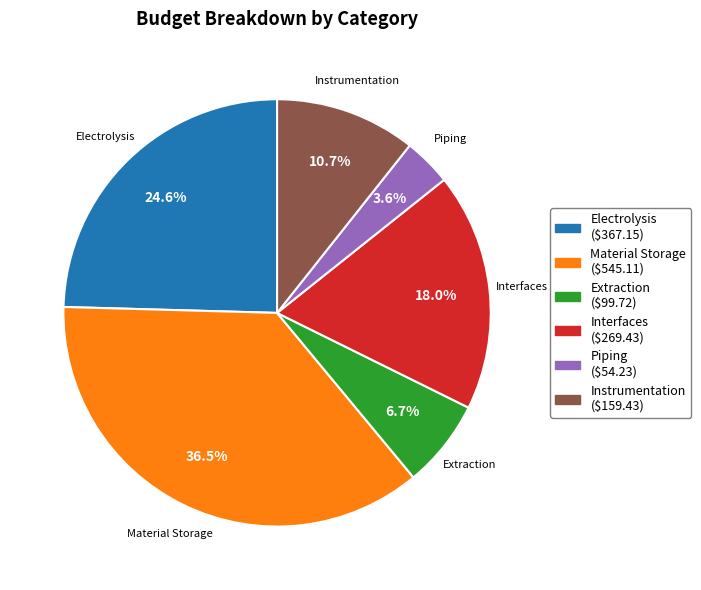

Which has a higher value, Electrolysis or Material Storage?

Material Storage